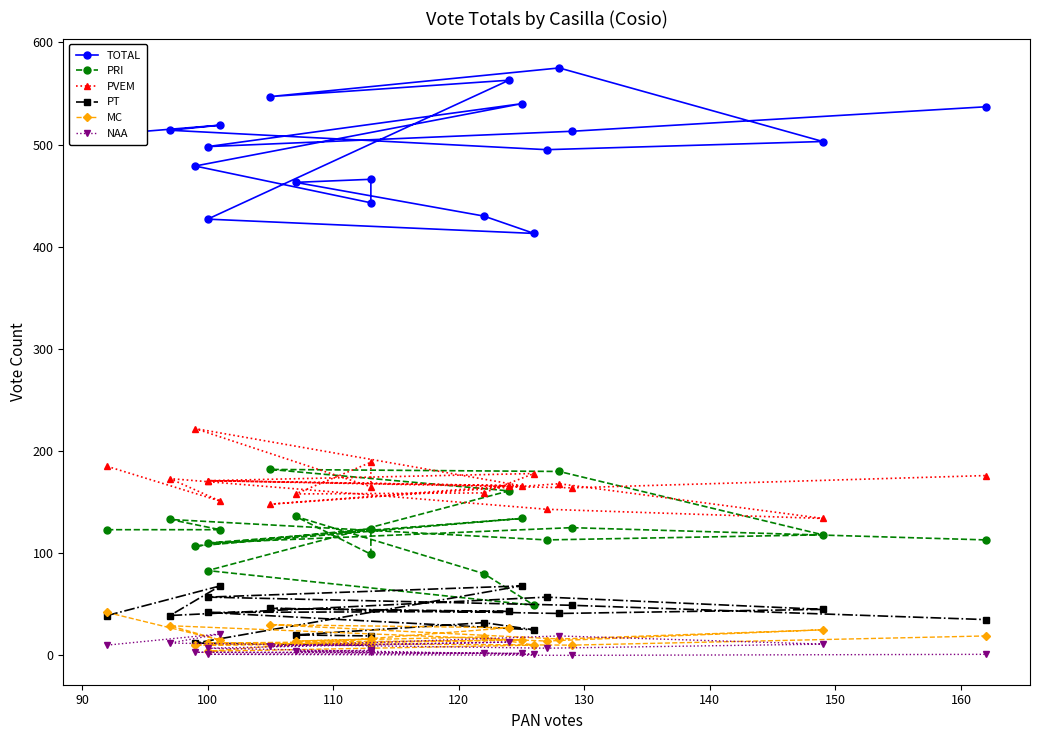

How many data points in PRI are above 123?

8